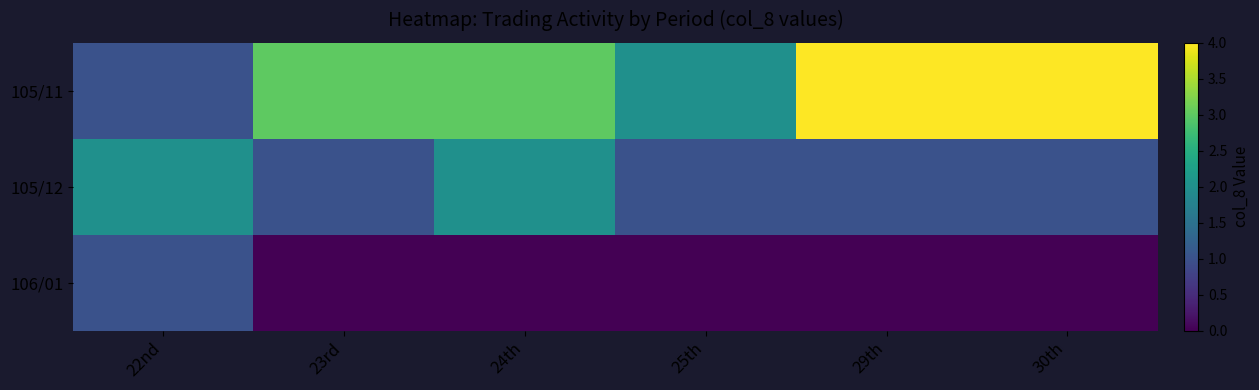

At which category is the sum across all series the highest?

24th